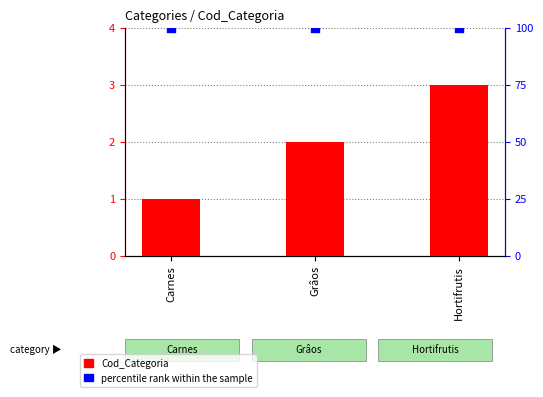

Is the value of percentile rank within the sample at Carnes greater than the value of Cod_Categoria at Hortifrutis?

Yes